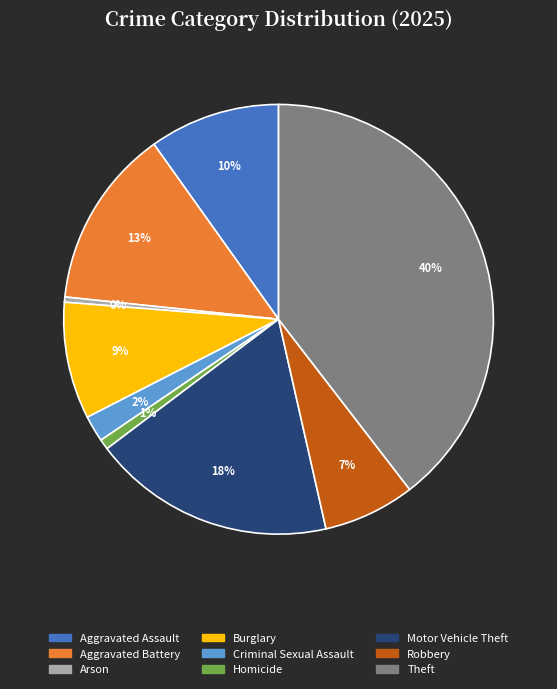

Is Aggravated Assault the majority of the pie?

No